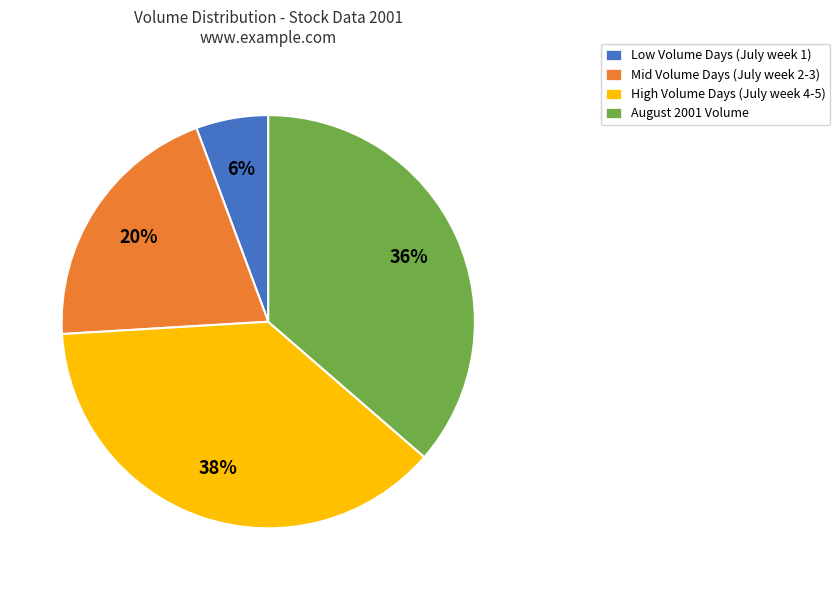

Is there any slice that represents more than half of the pie?

No